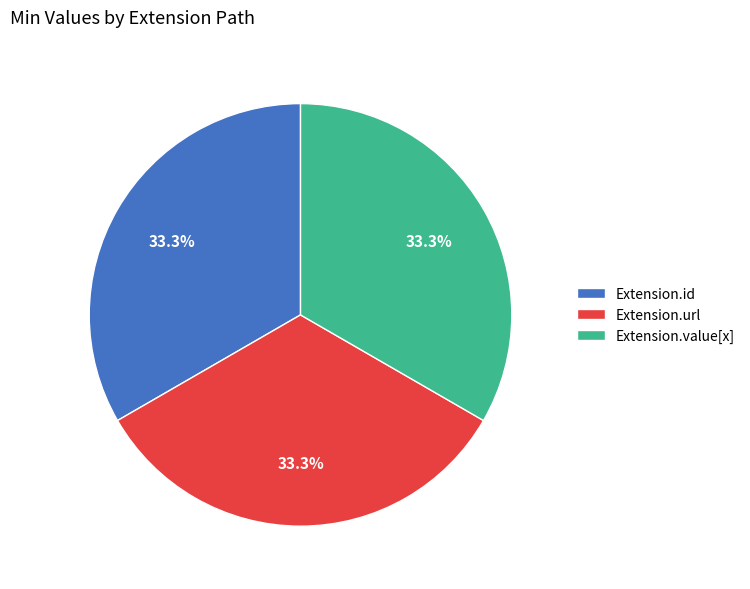

Does Extension.id account for over 50% of the chart?

No